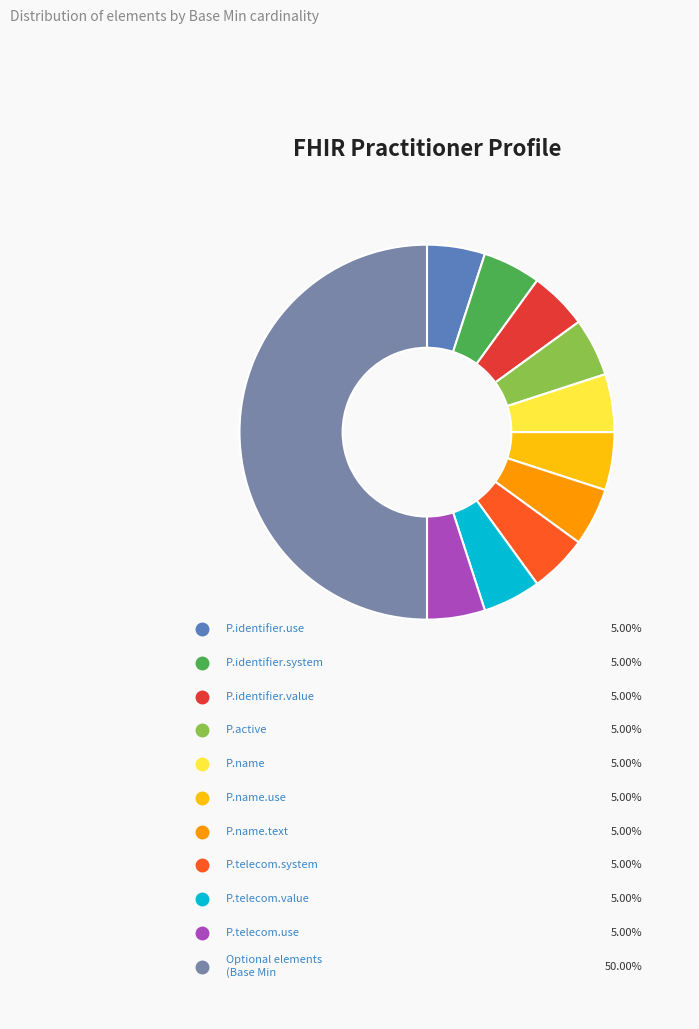

Is there a majority slice in this chart?

No